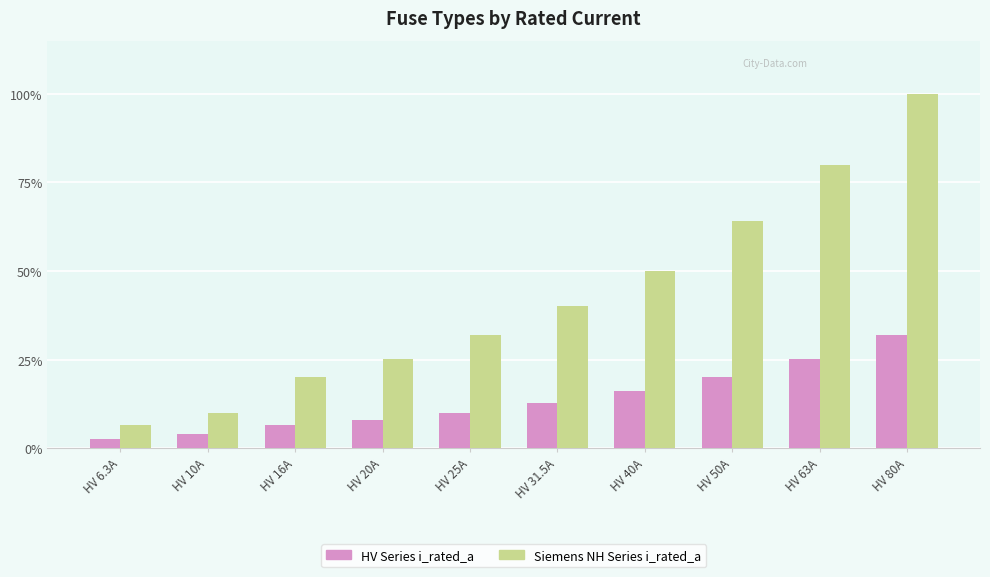

Which series has the largest total across all categories?

Siemens NH Series i_rated_a